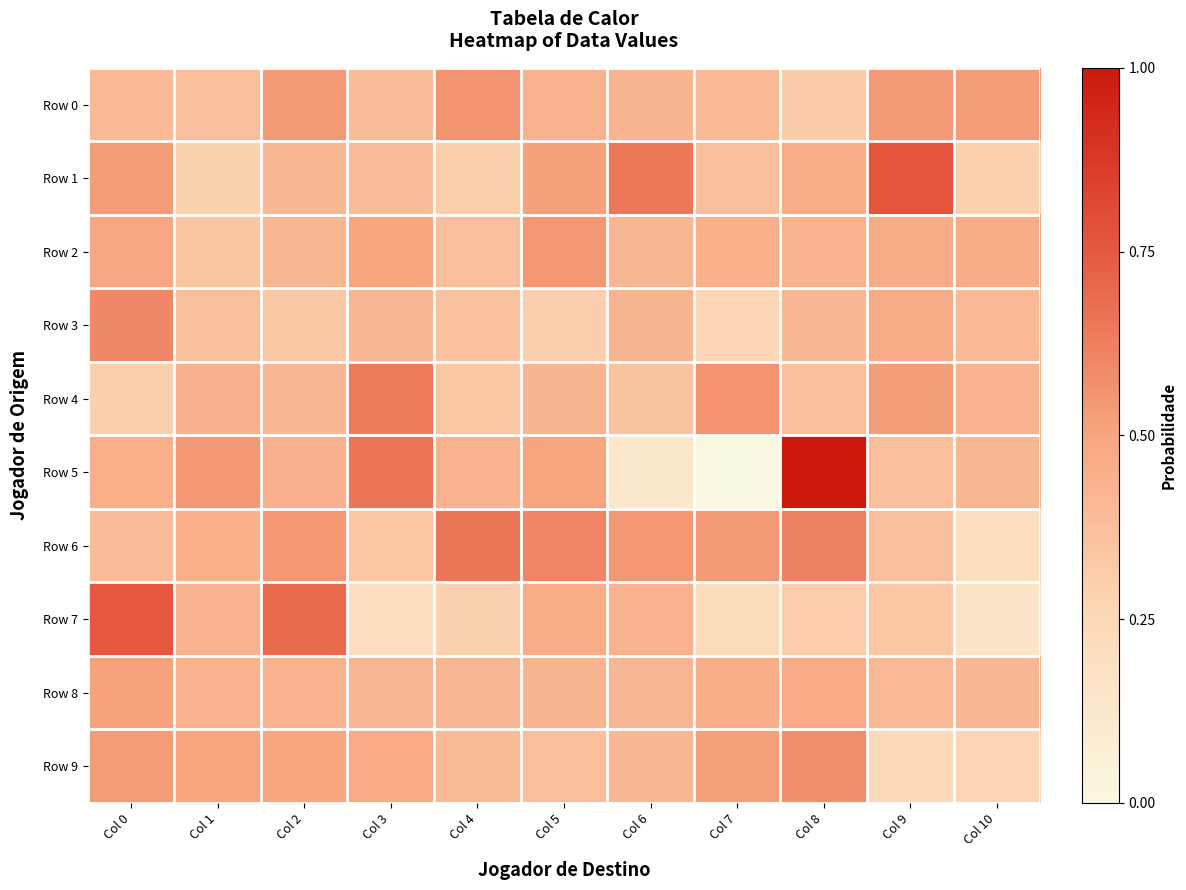

Which has a higher value, Col 2 or Col 10?

Col 2